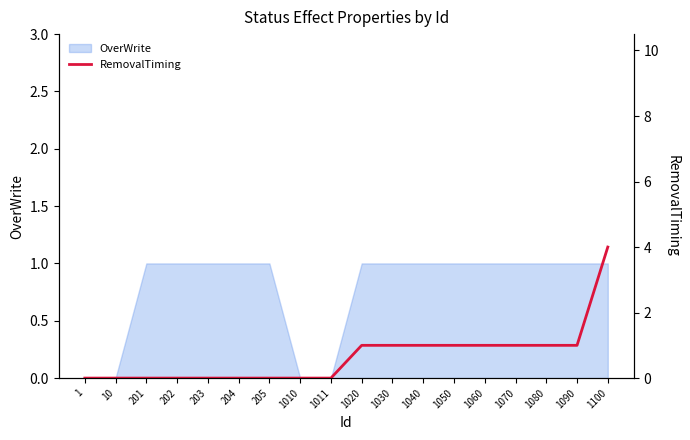

Where is the data nearest to the value 2?

1020